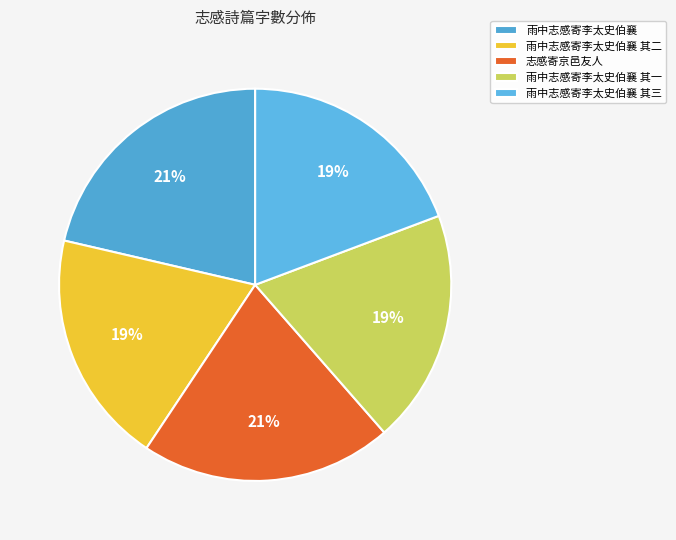

Which has a higher value, 雨中志感寄李太史伯襄 其三 or 雨中志感寄李太史伯襄 其一?

雨中志感寄李太史伯襄 其三